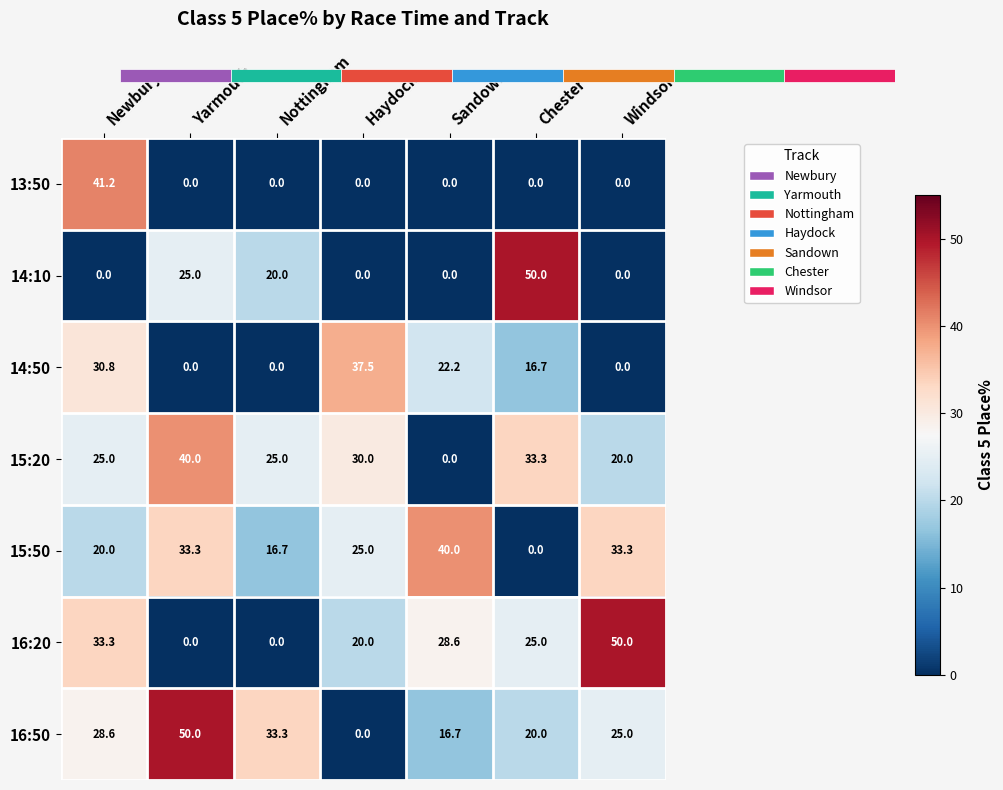

Where does the 16:20 series first go above 25?

Newbury